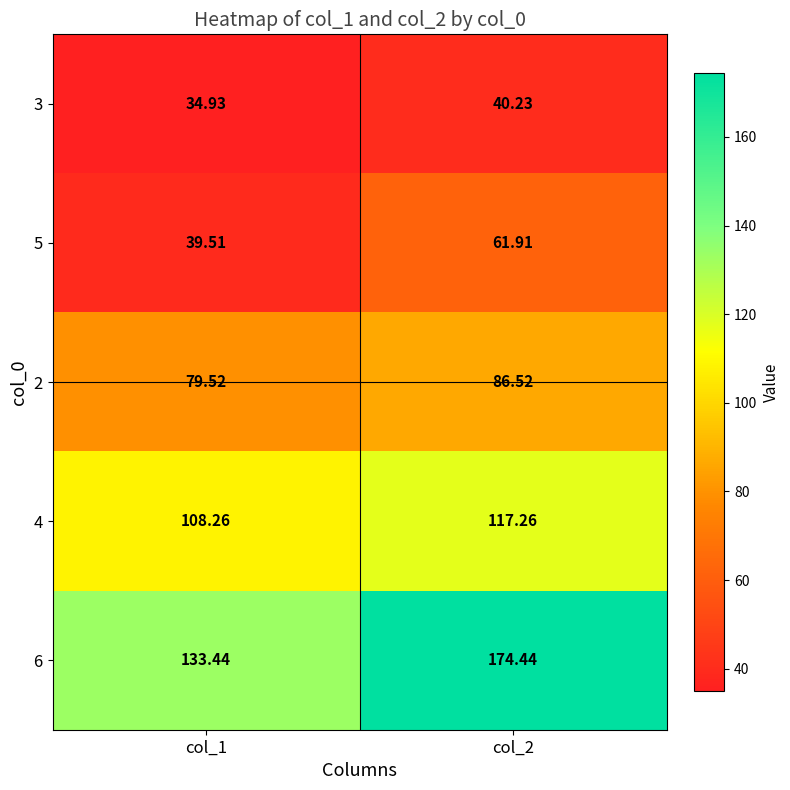

At which category is the sum across all series the highest?

col_2